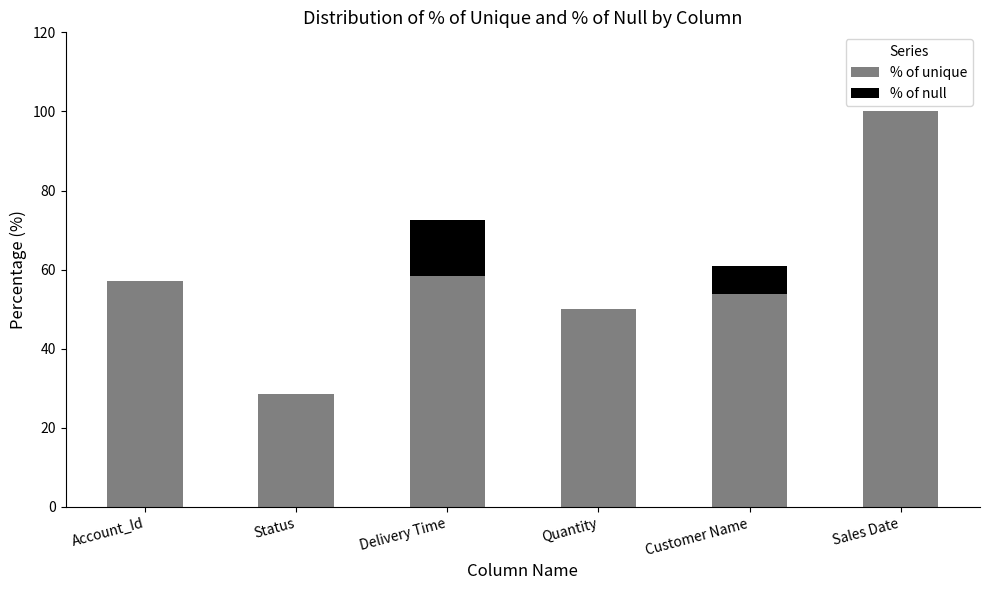

What are all the series names shown in the legend?

% of unique, % of null